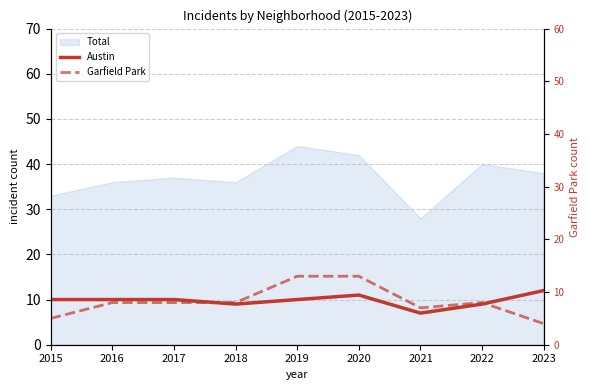

True or false: Garfield Park and Austin intersect in this chart.

True